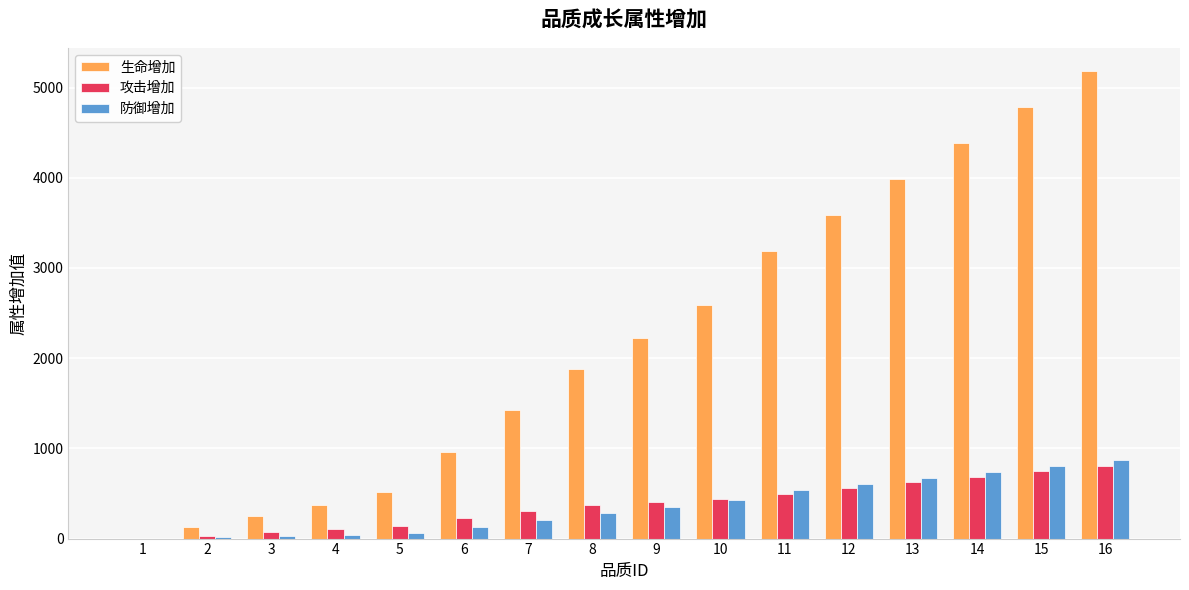

Which series has the largest total across all categories?

生命增加